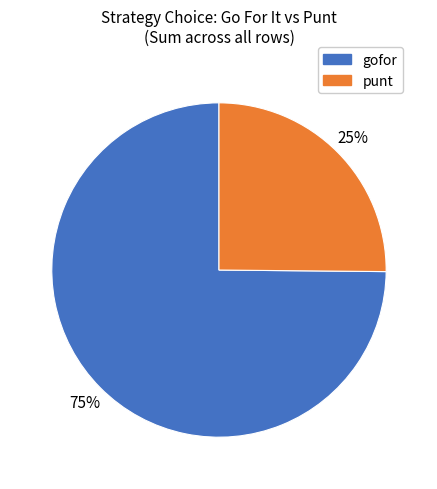

To the nearest percent, what is the difference between the largest and smallest slice percentages?

50%